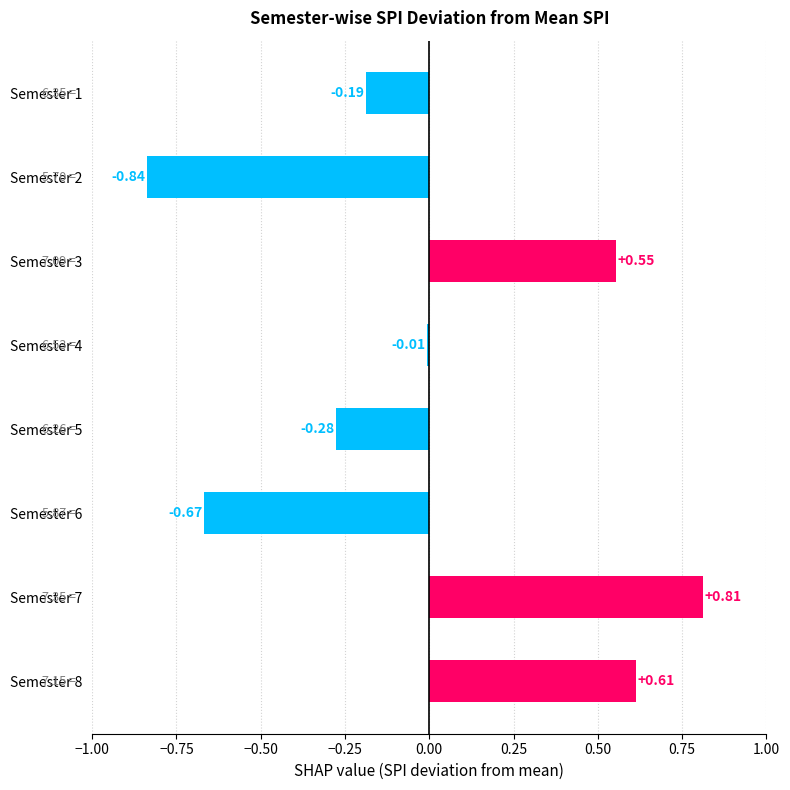

Rank the categories by value from highest to lowest.

Semester 7, Semester 8, Semester 3, Semester 4, Semester 1, Semester 5, Semester 6, Semester 2